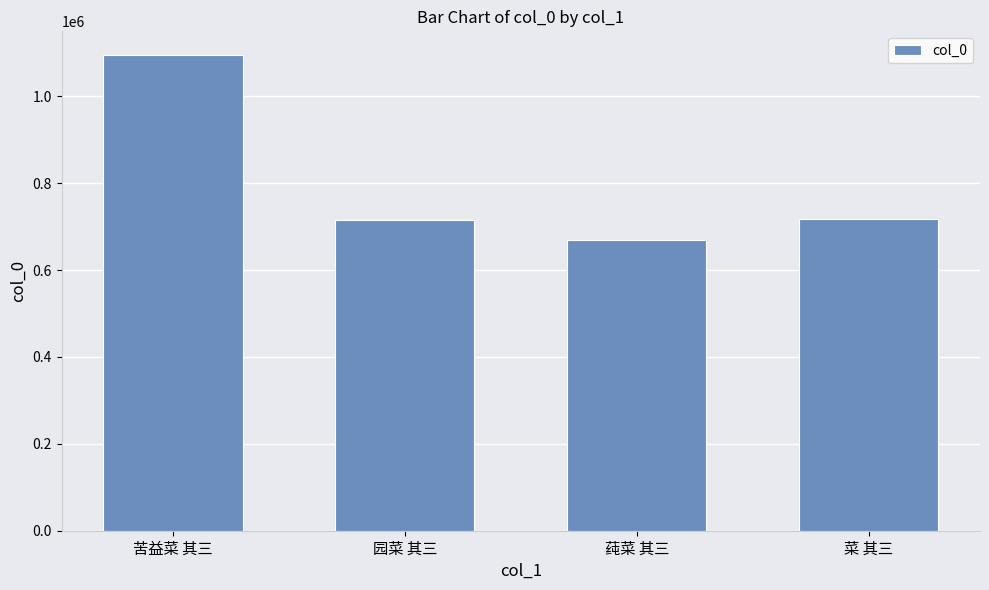

What is the label of the 2nd bar from the left?

园菜 其三